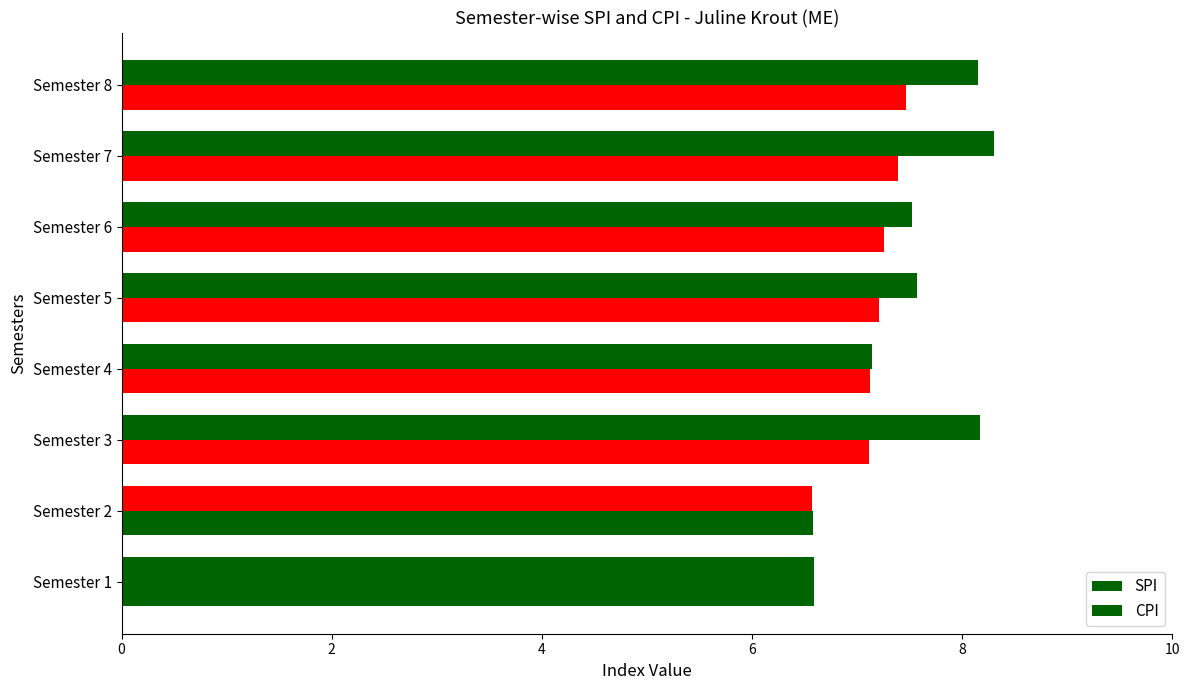

Which series has the widest spread of values?

SPI